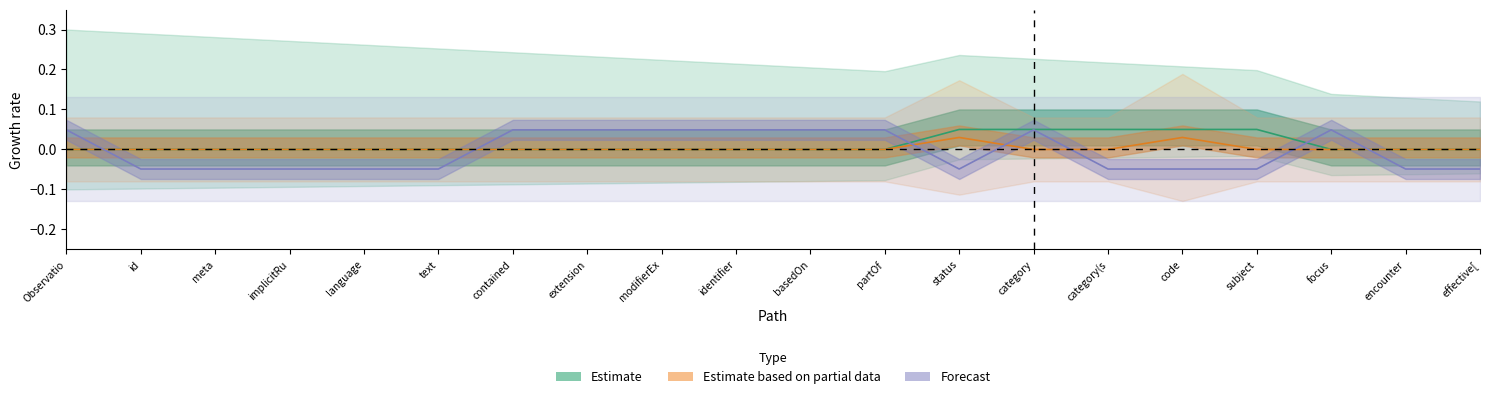

What is the maximum value shown in the chart?

0.1